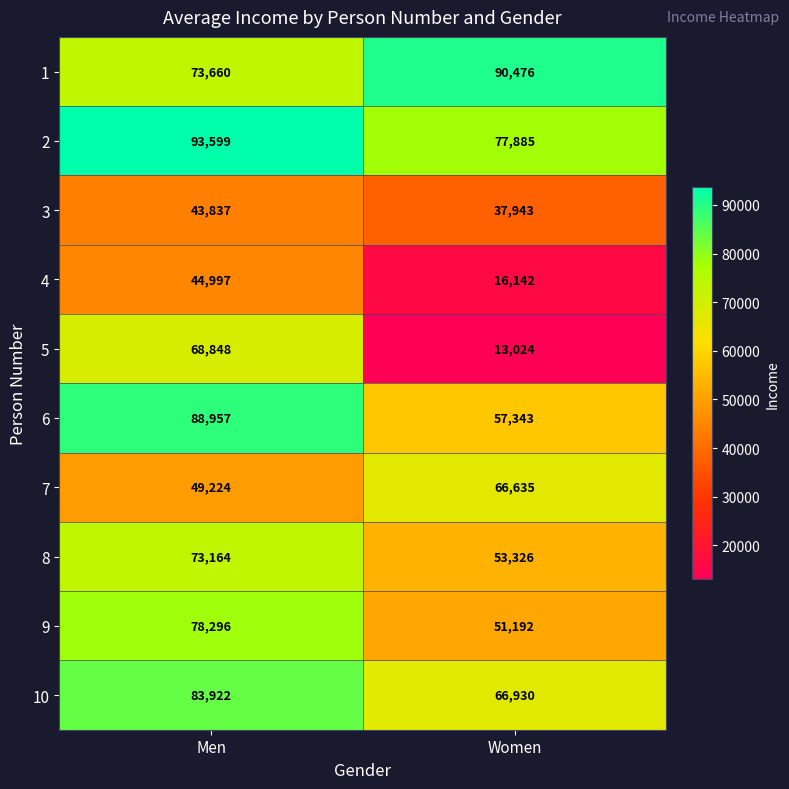

What is the sum of all 9 values?

129488